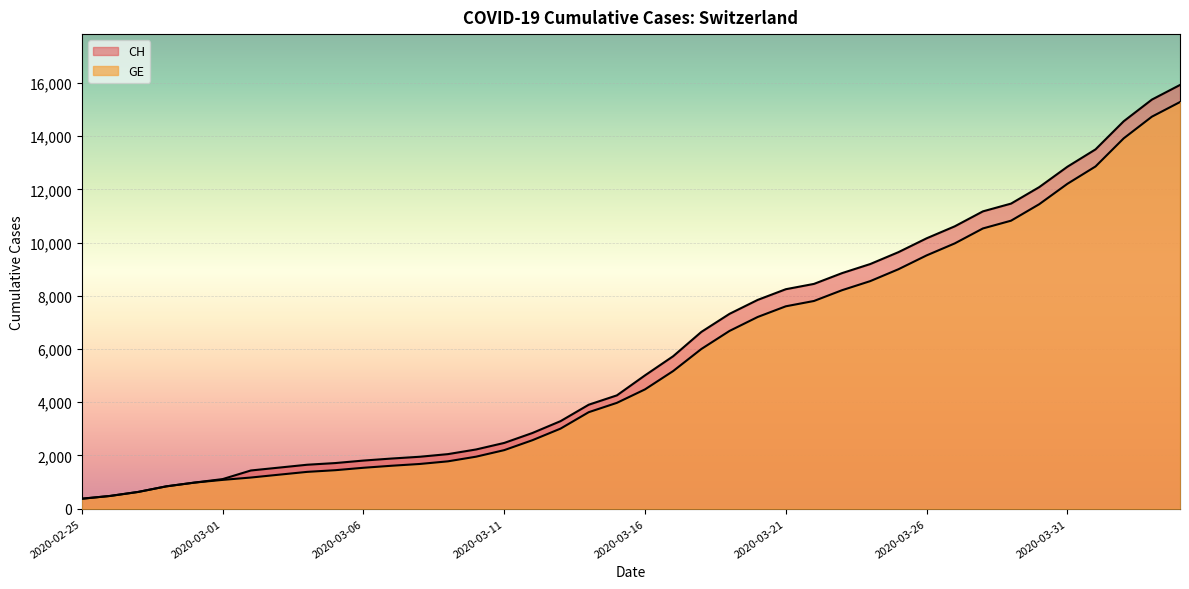

What is the label of the 23rd point from the right?

2020-03-13